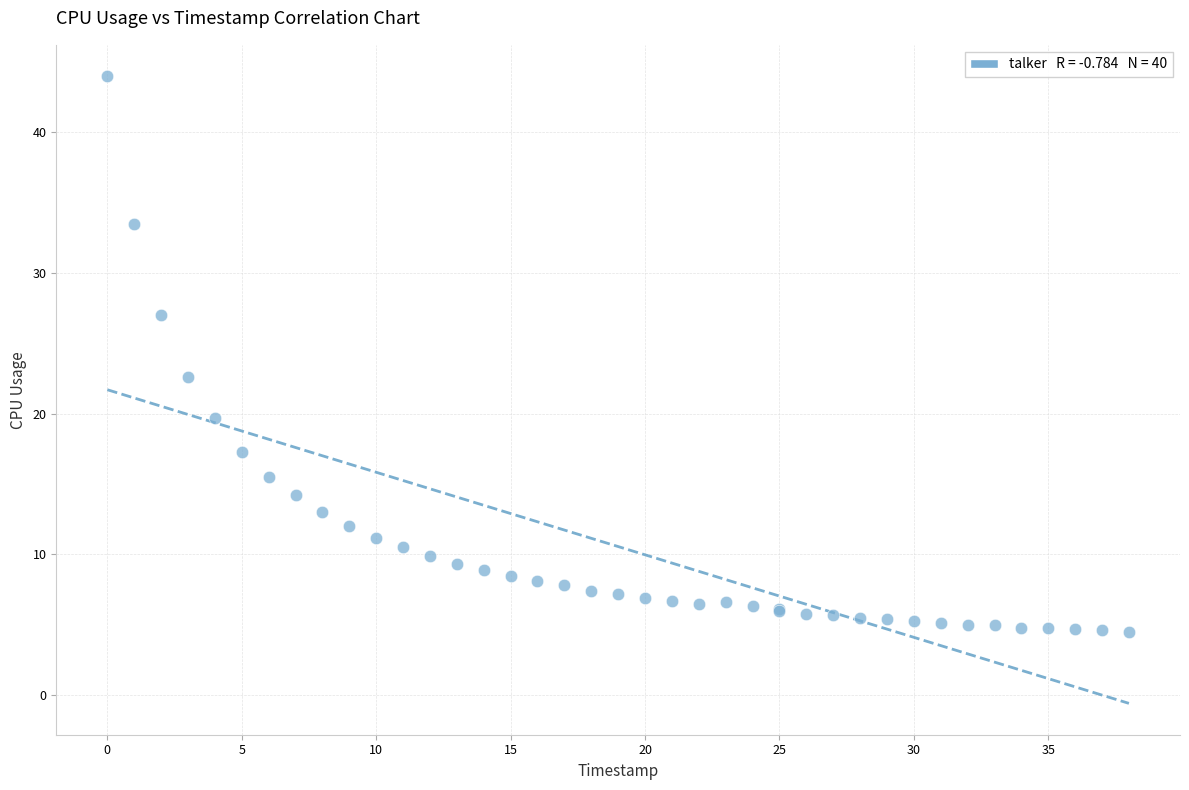

What Y value in the scatter plot is closest to 24?

22.6